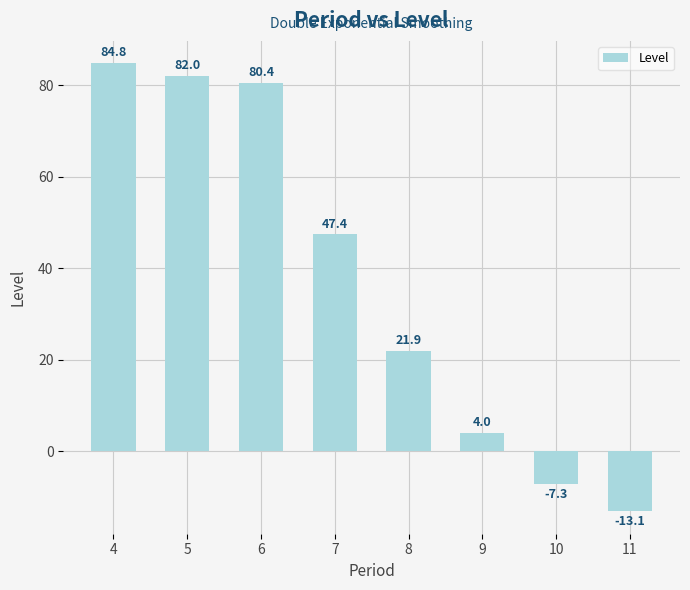

How many bars are there in total?

8